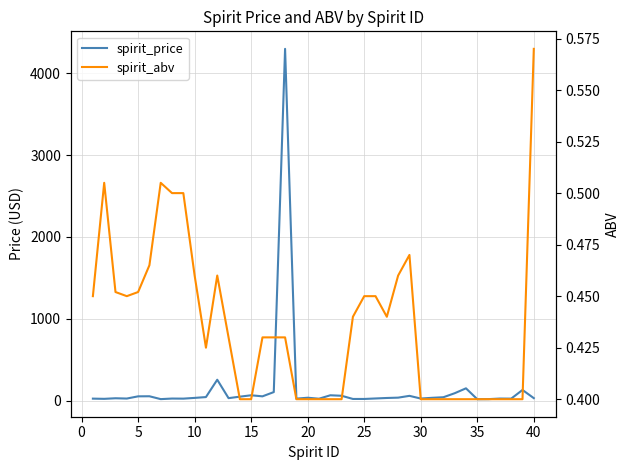

How many lines are shown in the chart?

2